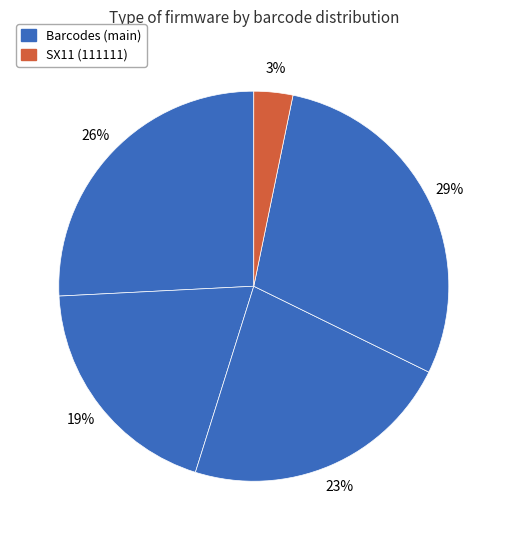

How many segments does this pie chart have?

5